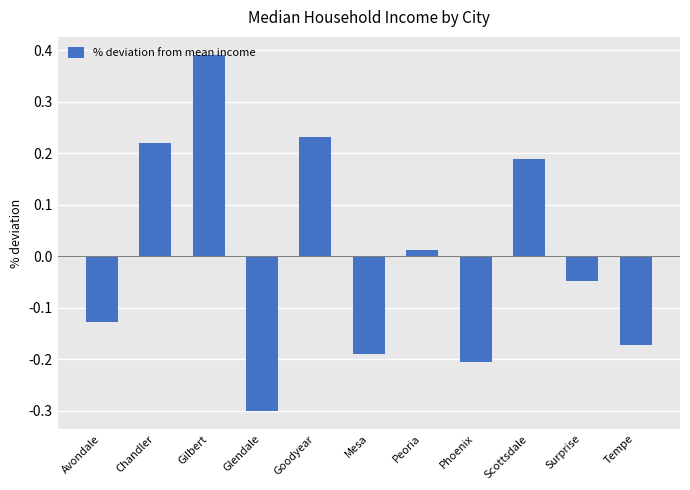

Which label corresponds to the smallest value in the chart?

Glendale